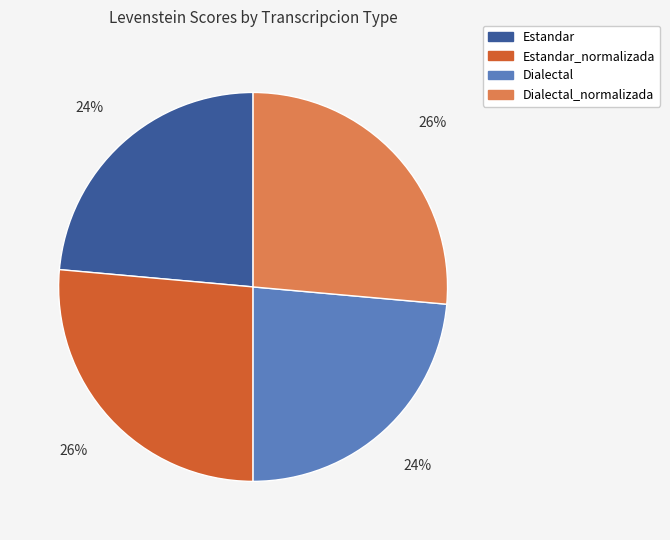

To the nearest percent, what is the average slice percentage?

25%